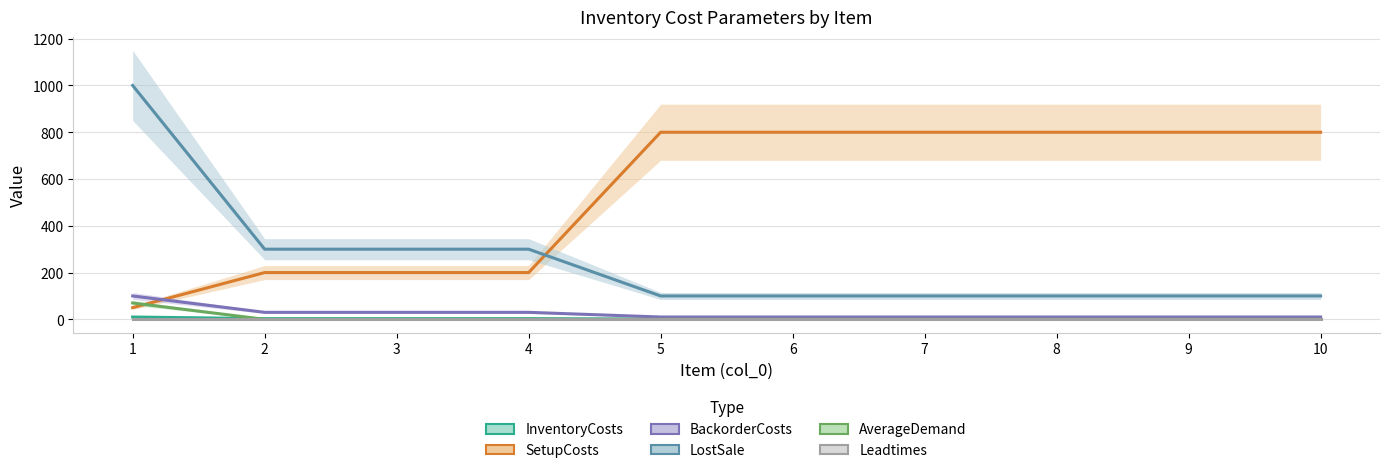

What is the value of the Leadtimes point at the 8th from the left?

1